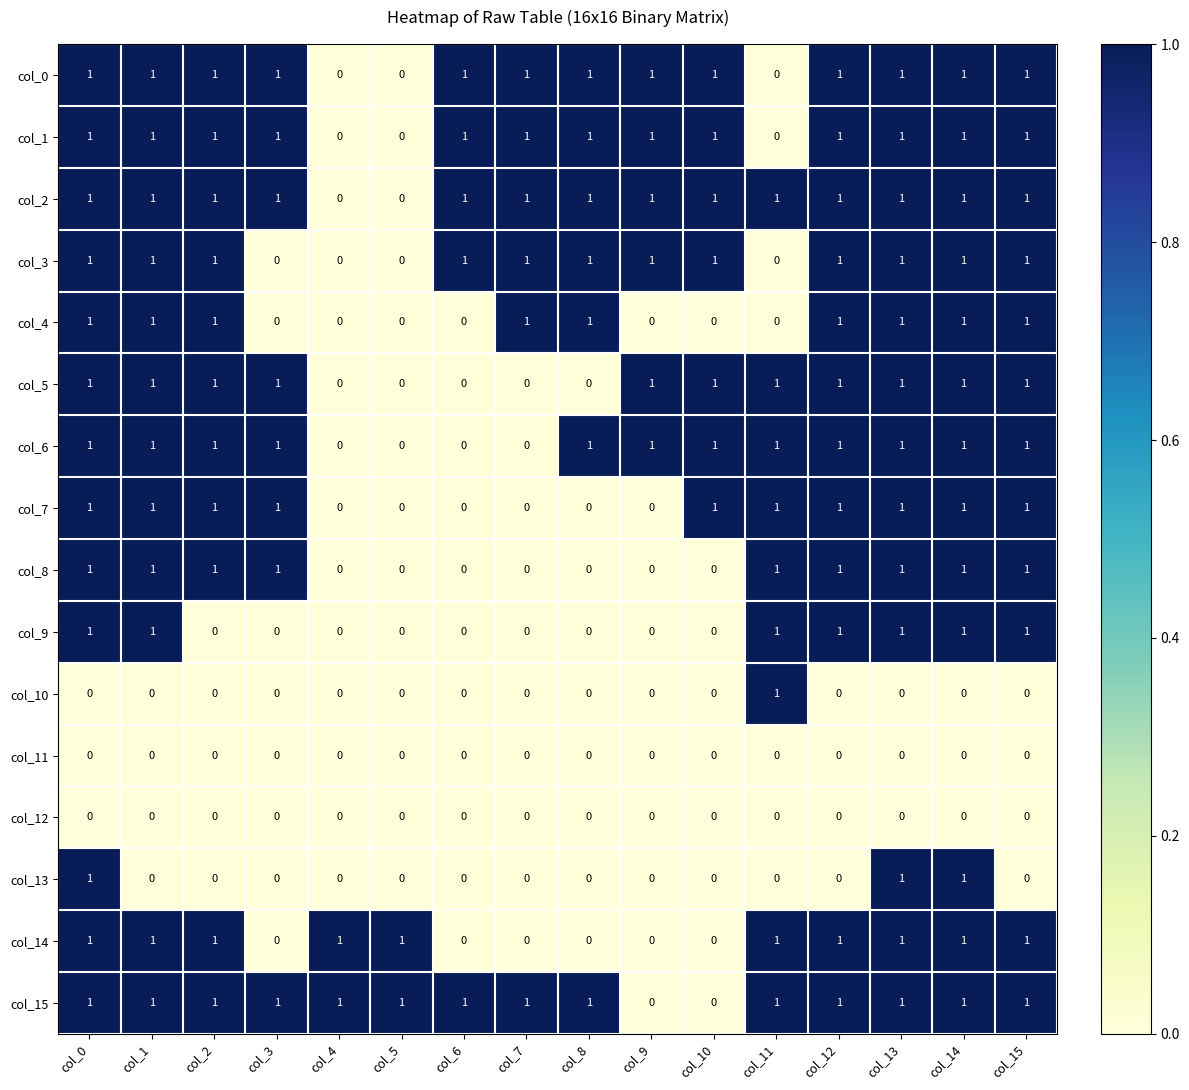

How many col_8 values are between 0 and 1?

16